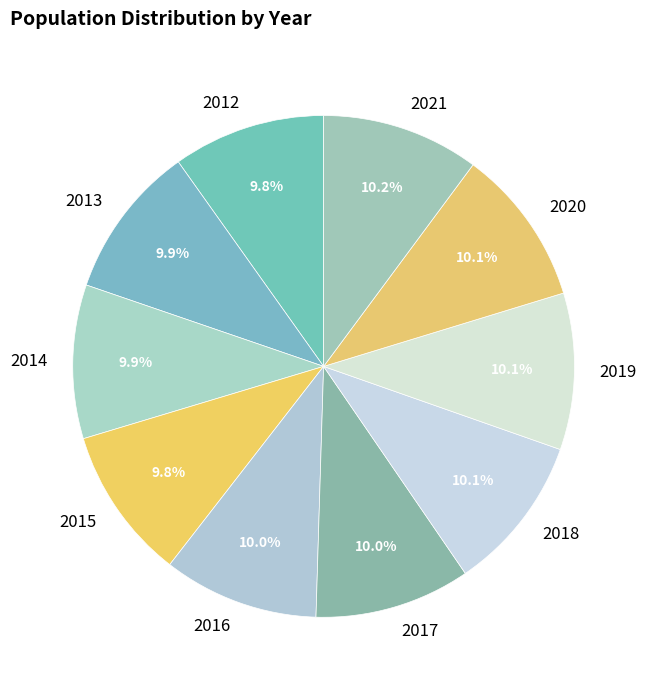

What is the smallest slice in the pie chart?

2012